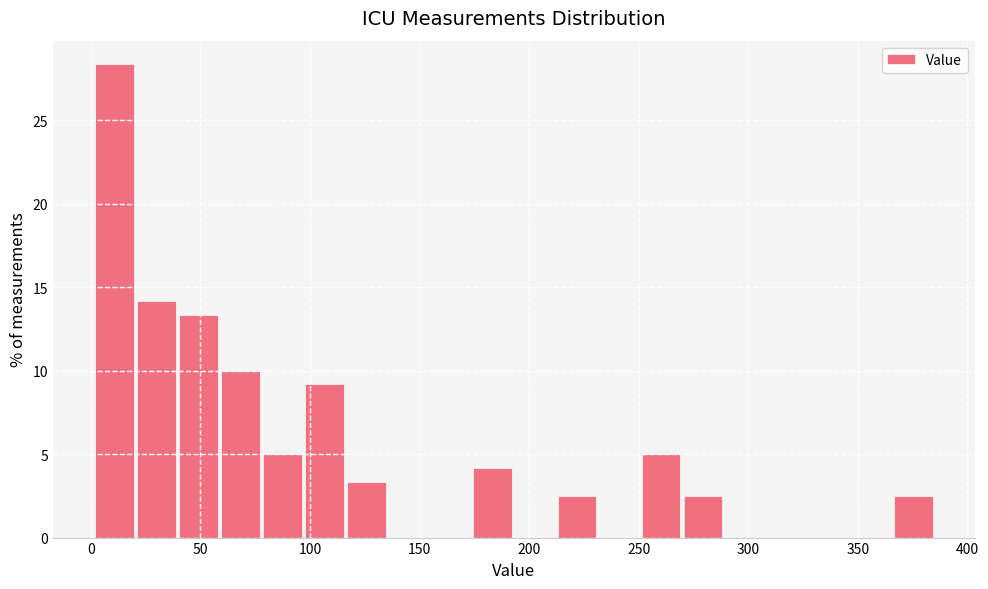

Around what value on the x-axis is the tallest bar? Give the approximate position of its centre, as read against the axis.

10